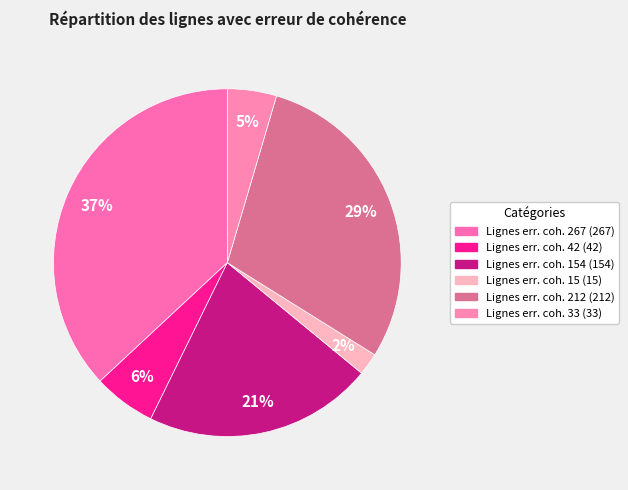

What is the largest slice in the pie chart?

Erreur cohérence (267)